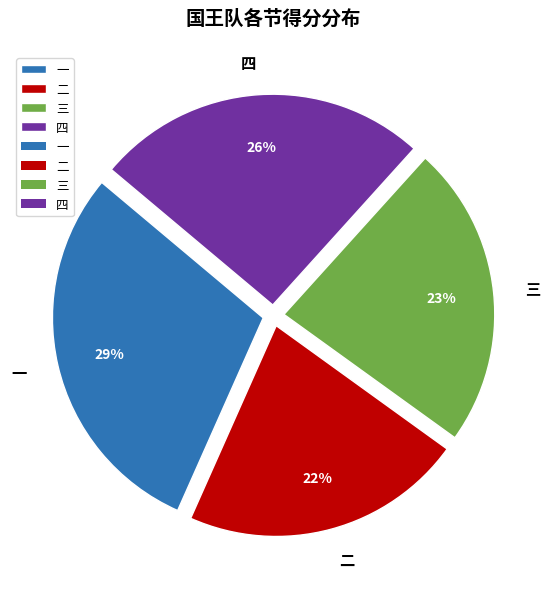

To the nearest percent, what is the difference between the 三 and 一 slice percentages?

6%